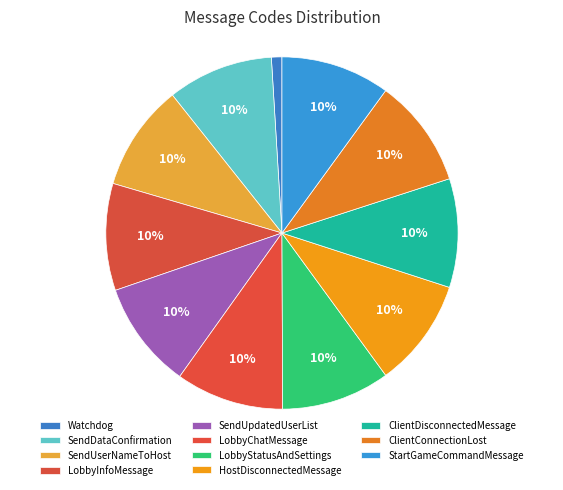

How many slices are in this pie chart?

11